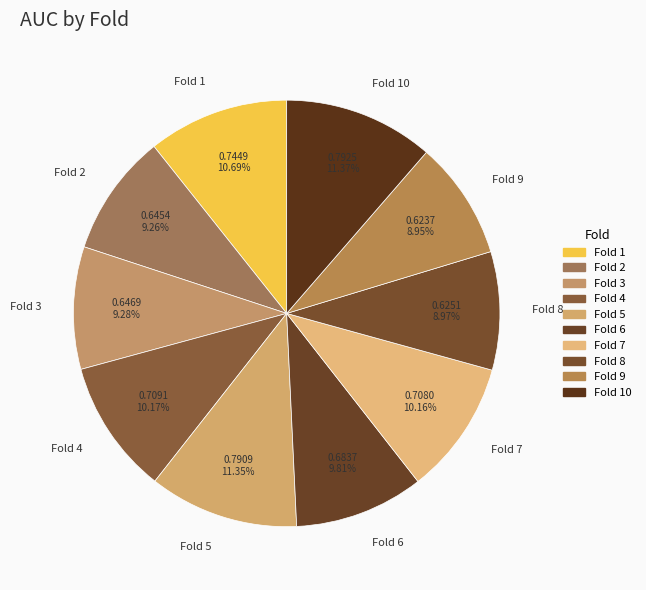

To the nearest percent, what is the combined percentage of Fold 1 and Fold 5?

22%